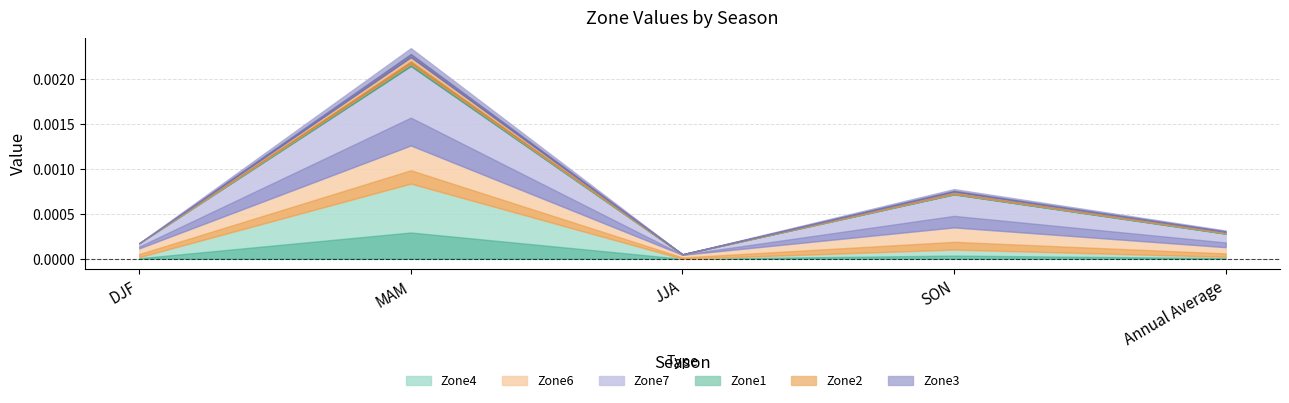

Where do Zone4 and Zone6 first cross each other?

DJF and MAM